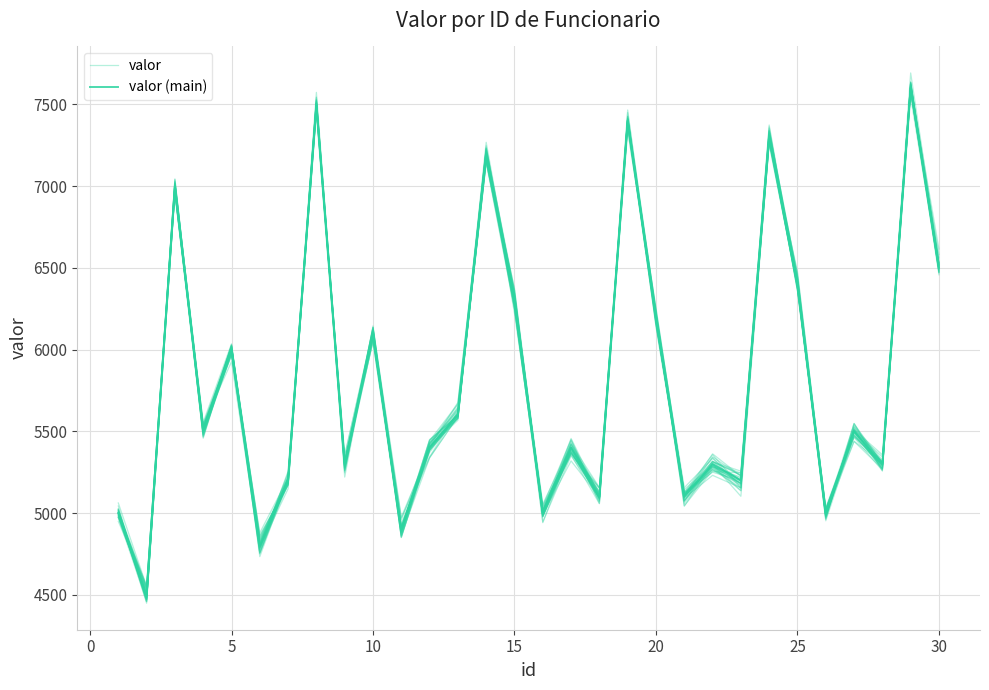

What is the difference between the maximum and minimum values in the valor series?

3086.1